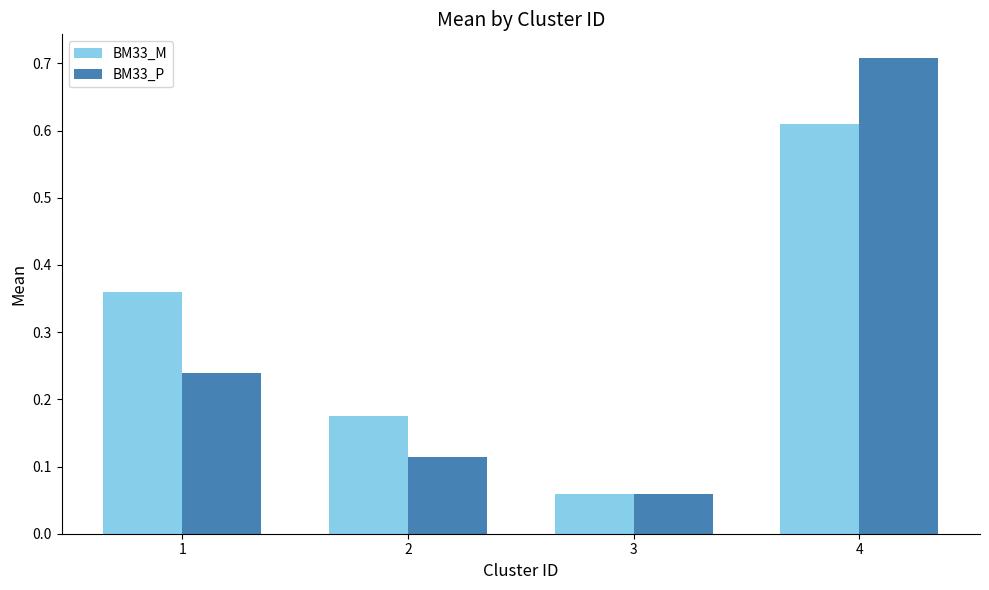

Count the BM33_M values in the range 0 to 1.

4